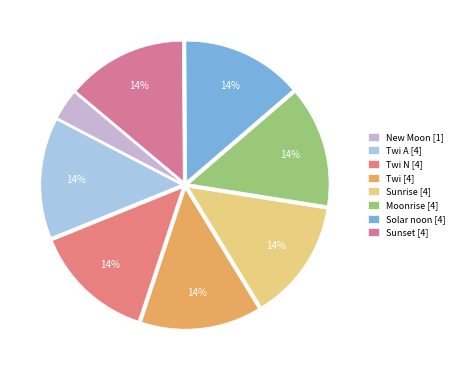

Count the number of slices in the pie.

8